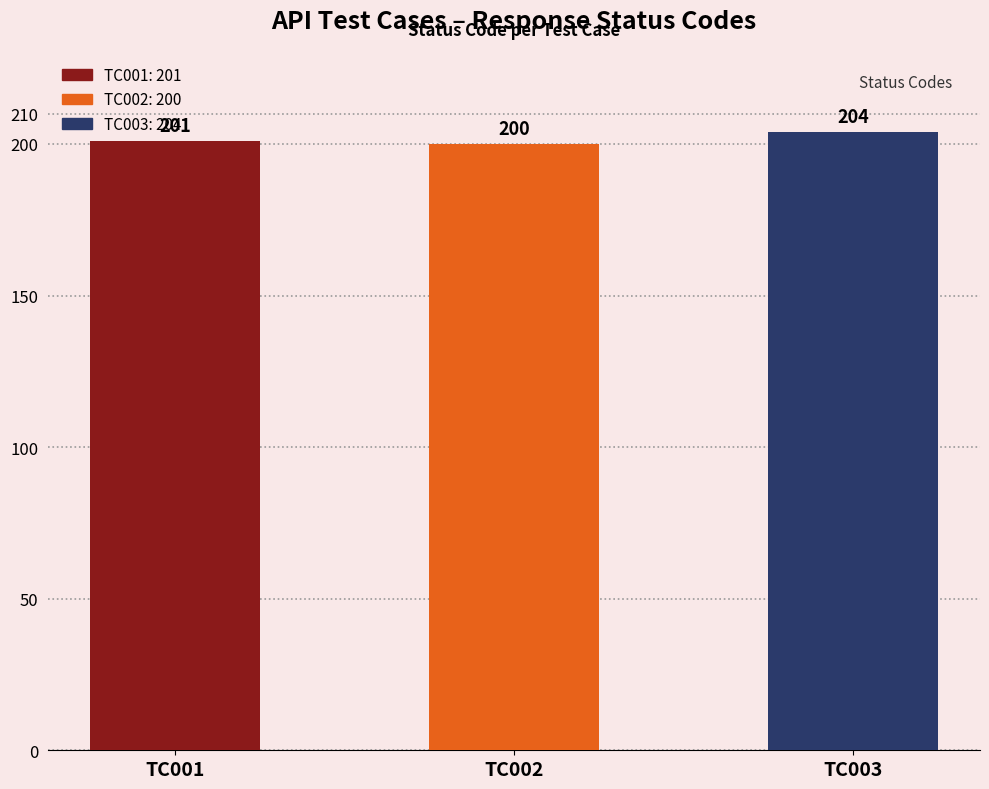

Rank the categories by value from lowest to highest.

TC002, TC001, TC003